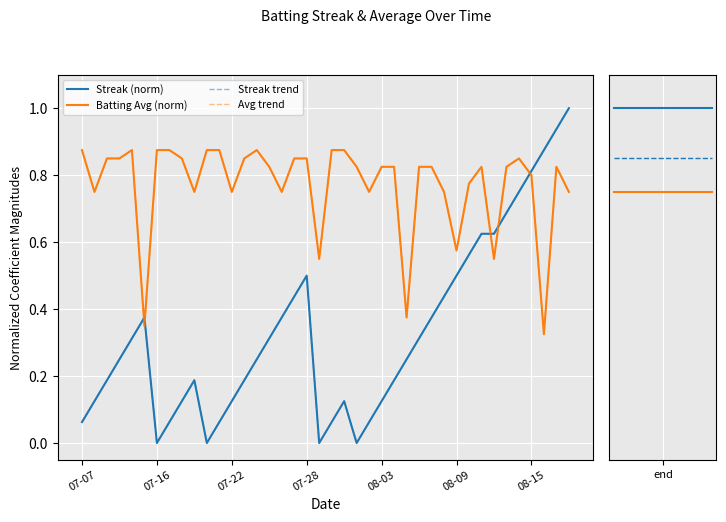

Is this an area chart (filled region under the line)?

No